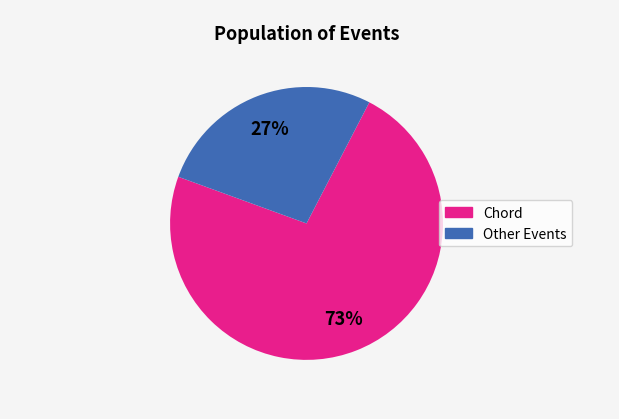

Is there any slice that represents more than half of the pie?

Yes